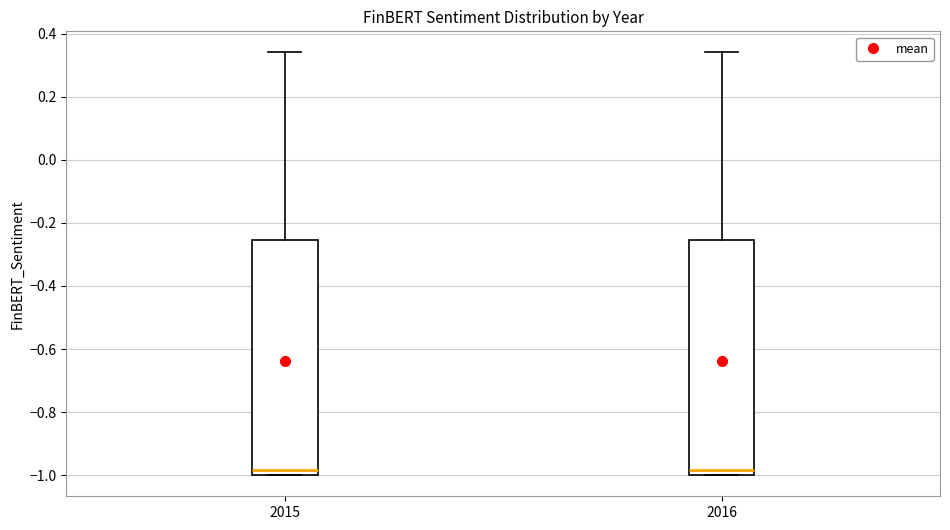

Reading left to right, transcribe this box plot: for each box, give where its median line is, the range the box spans, and where its two whiskers end, as read against the y-axis. The values are not printed on the chart, so give them approximately, as read against the axis.

2015: median -0.98, box -1.00 to -0.26, whiskers -1.00 to 0.34
2016: median -0.98, box -1.00 to -0.26, whiskers -1.00 to 0.34